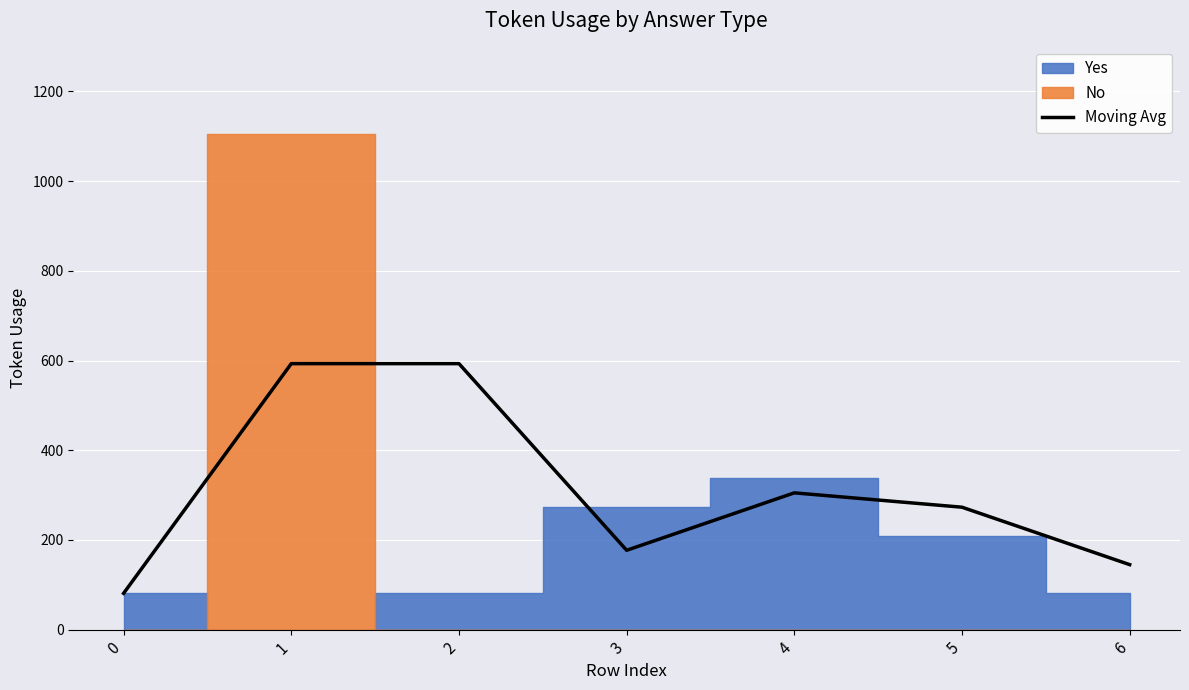

What is the difference between the values at 5 and 0?

192